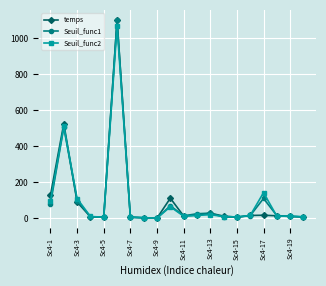

What is the value of the temps point at the 10th from the left?

112.1